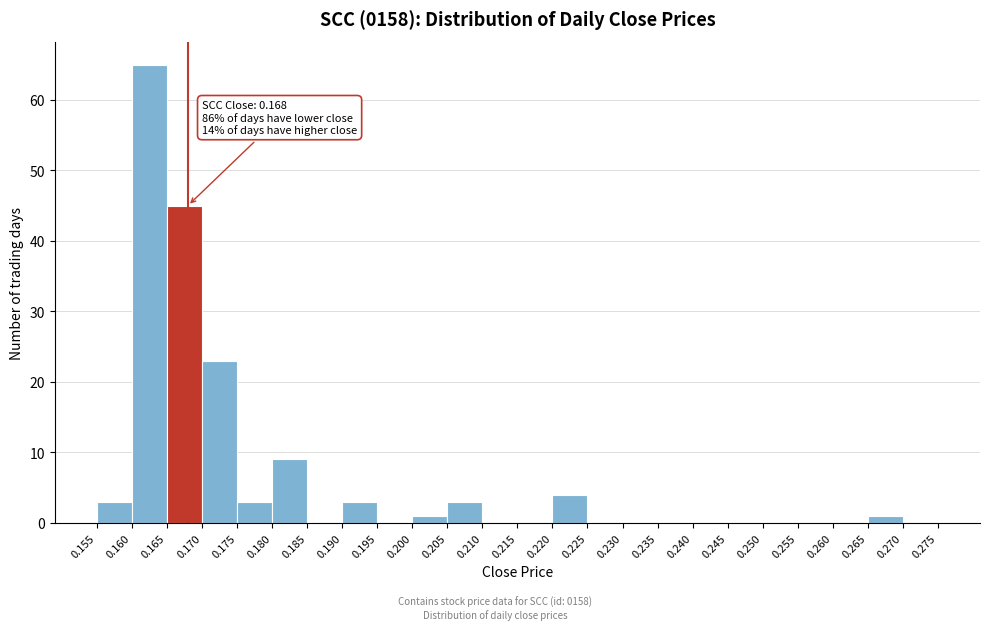

Over which range of the x-axis is the bar tallest?

0.160 to 0.165